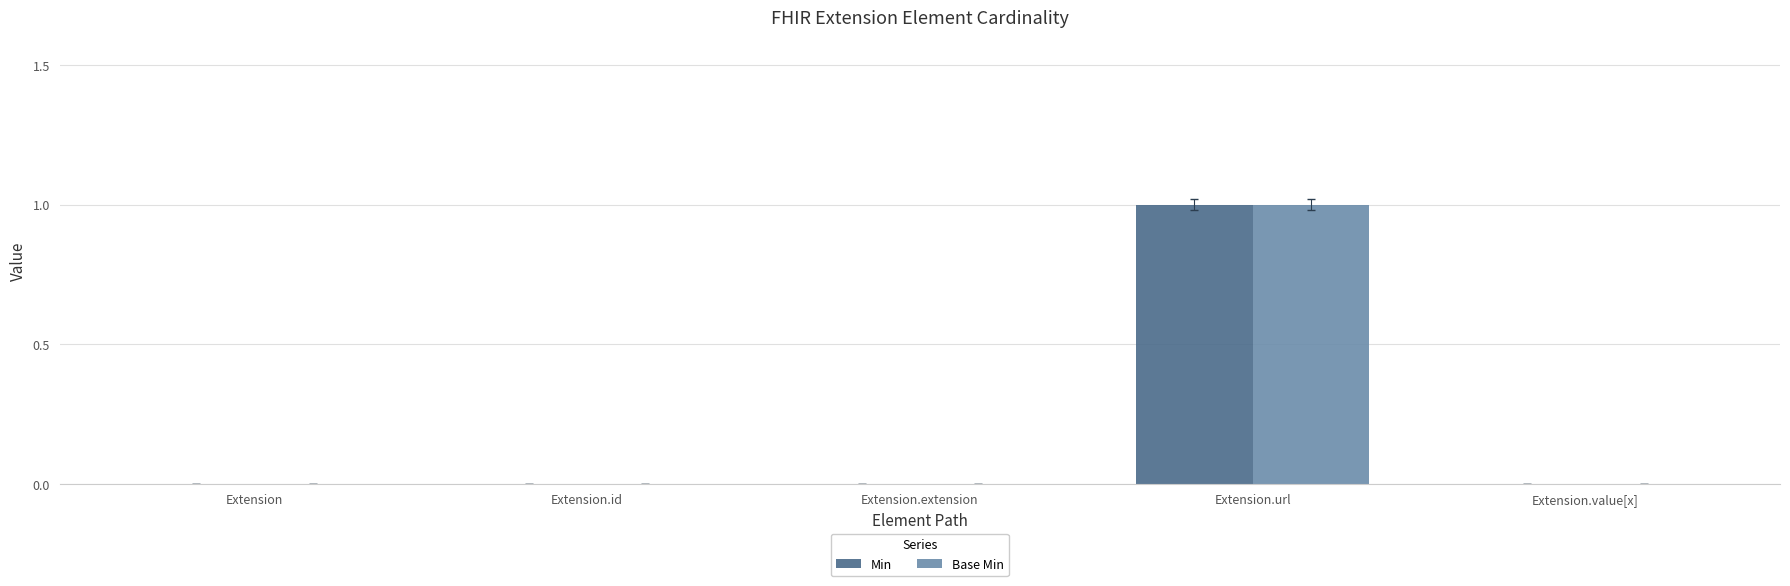

The value of Base Min at Extension.value[x] is 0. True or false?

True